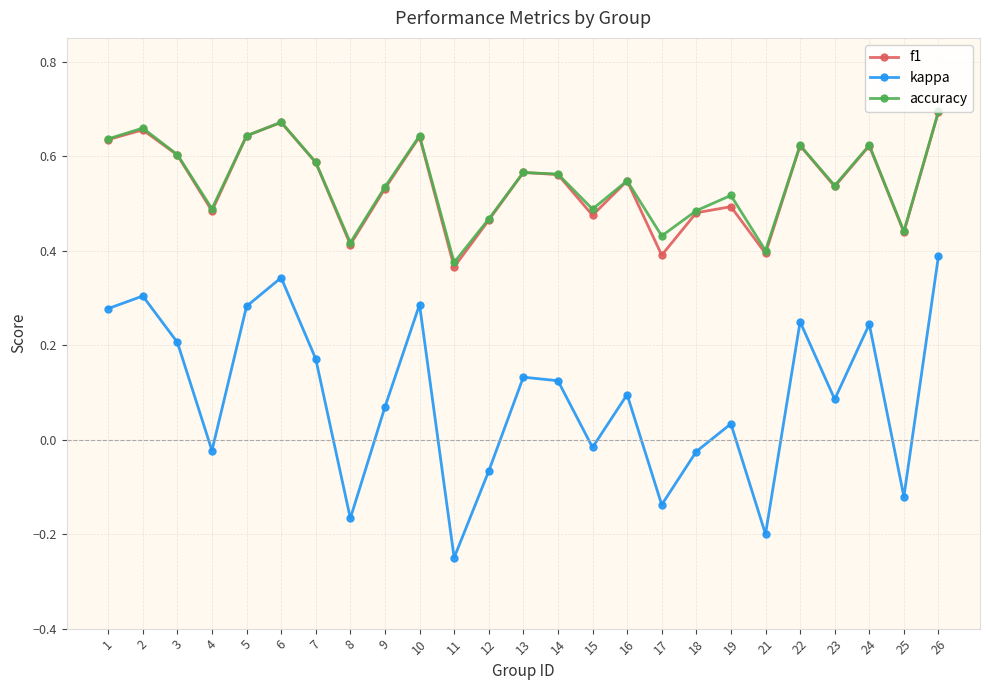

How many distinct data groups are displayed?

3